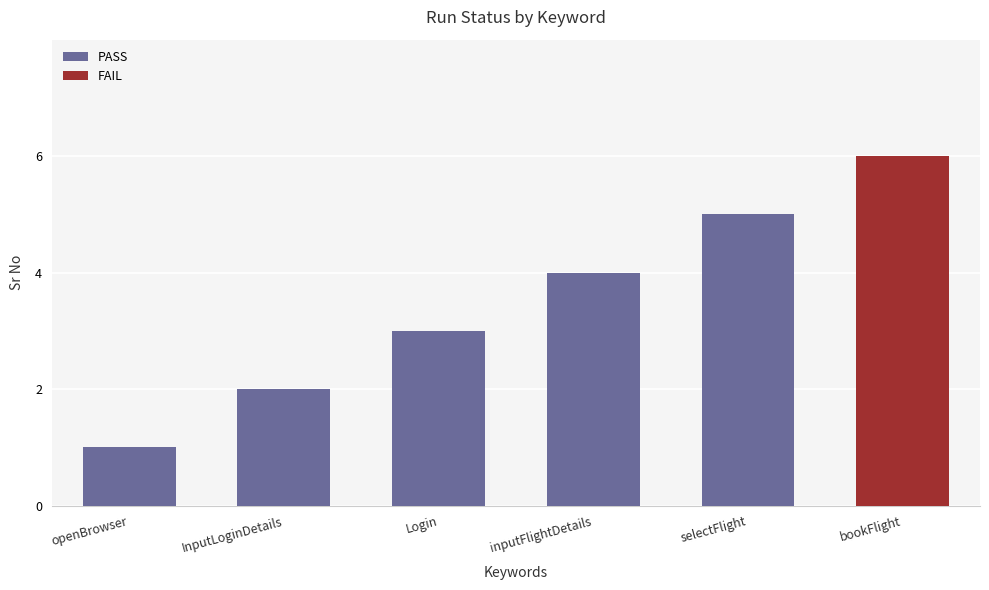

Reading right to left, extract all data points from this chart.

6	5	4	3	2	1